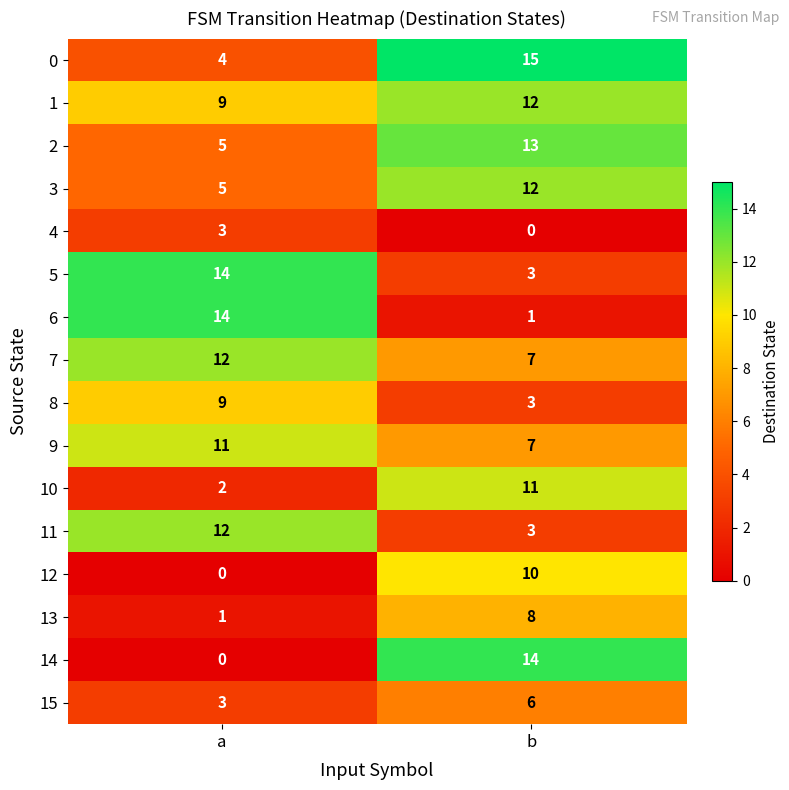

The value of 14 at a is 0. True or false?

True